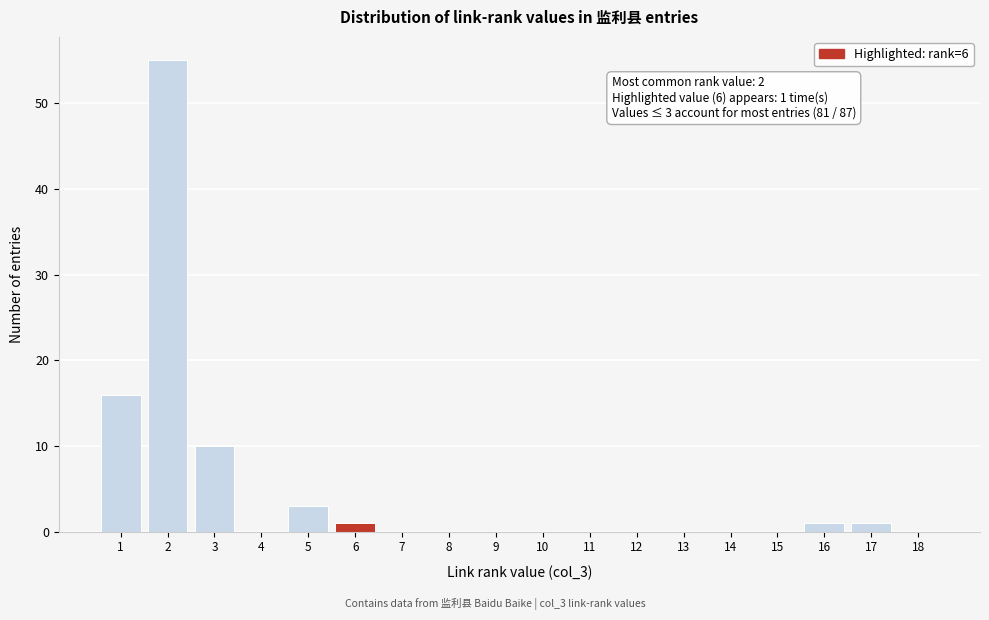

Over which range of the x-axis is the bar tallest?

1.5 to 2.5